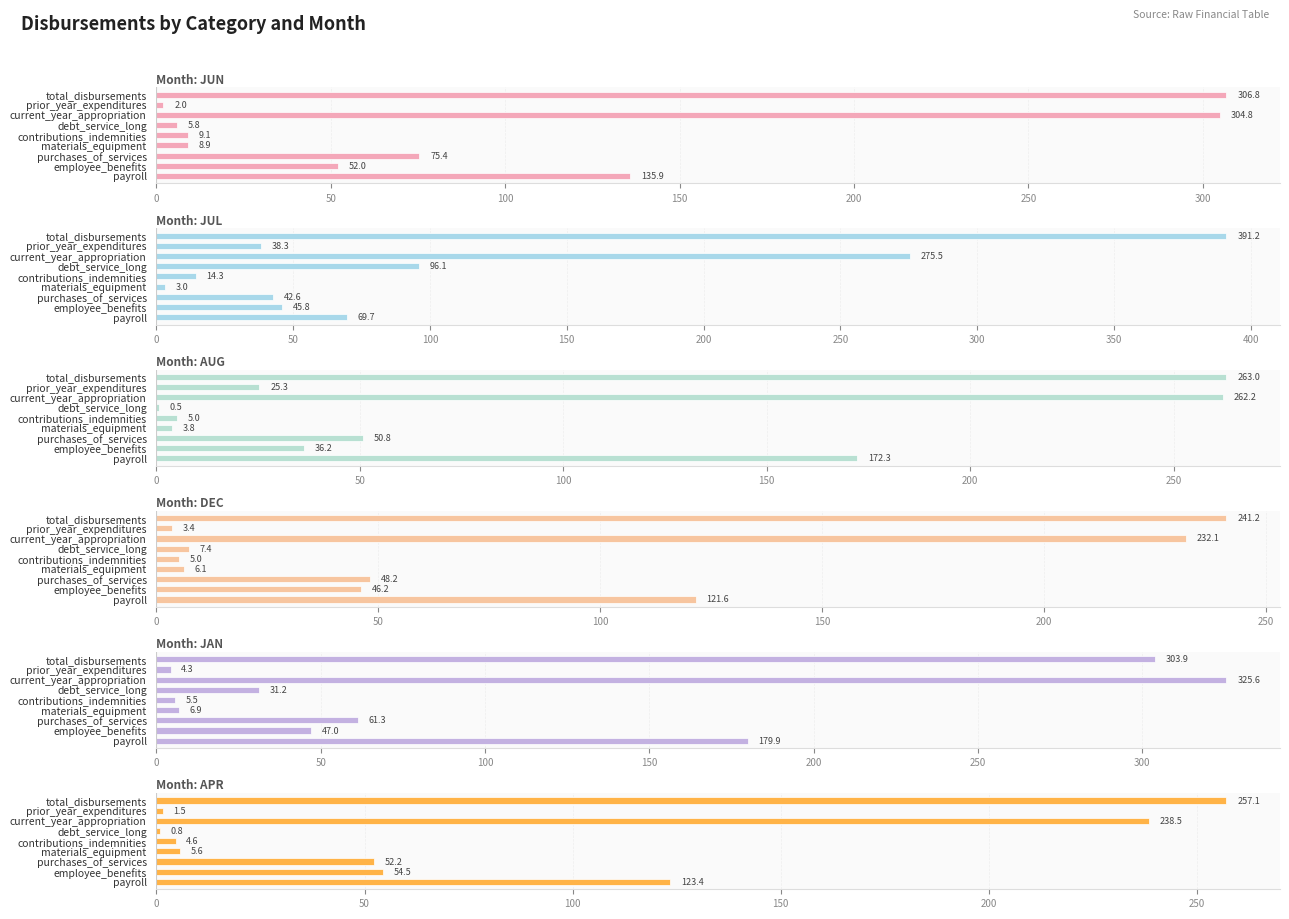

How many groups of bars are there?

9